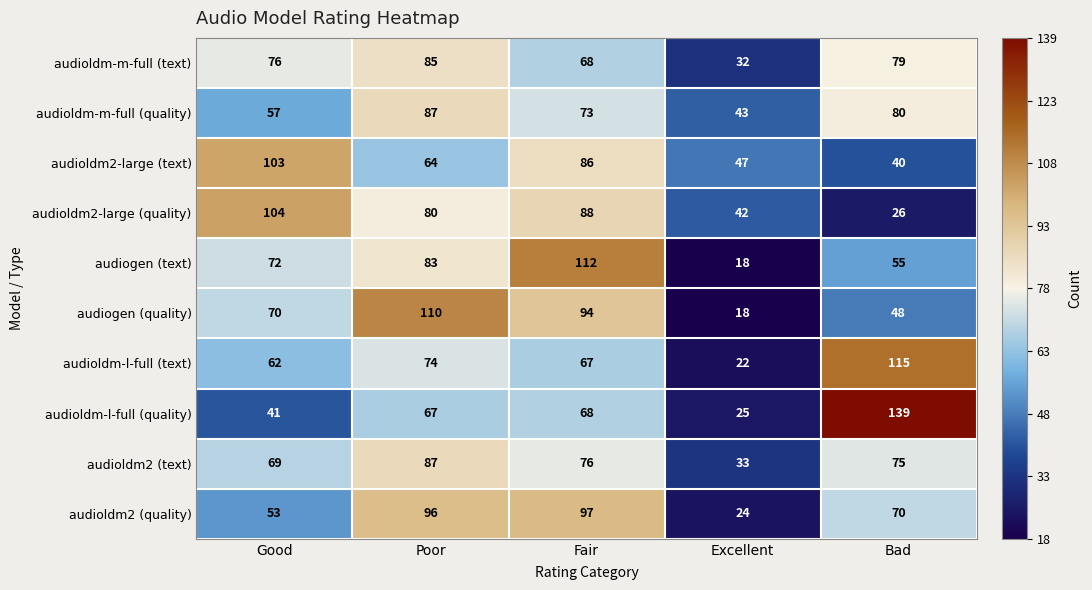

What is the difference between the second highest and second lowest values in the audioldm-l-full (quality) series?

27